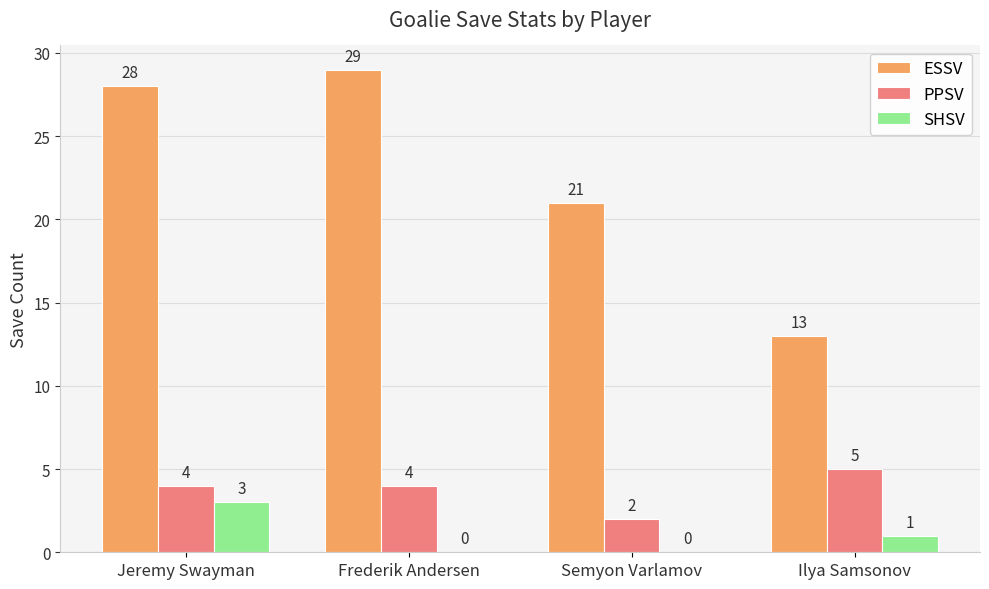

At which label does SHSV first exceed 1?

Jeremy Swayman